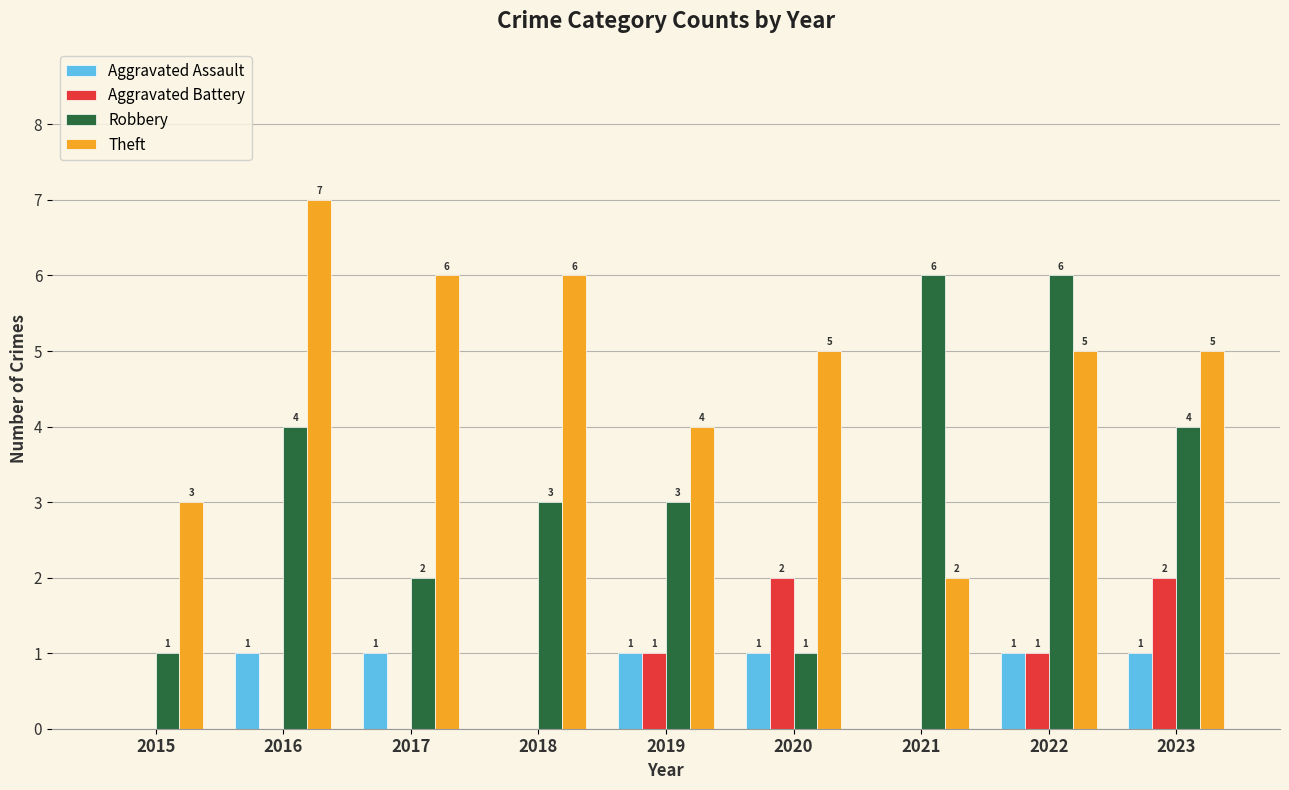

Read the Aggravated Assault value at 2020.

1